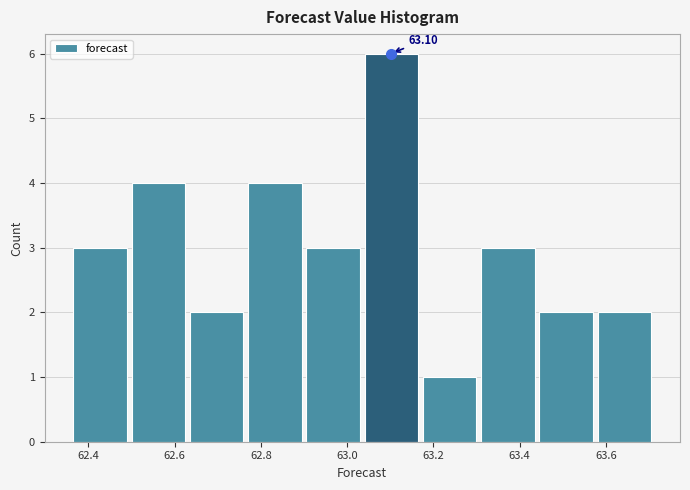

Which range on the x-axis has the tallest bar?

63.04 to 63.16